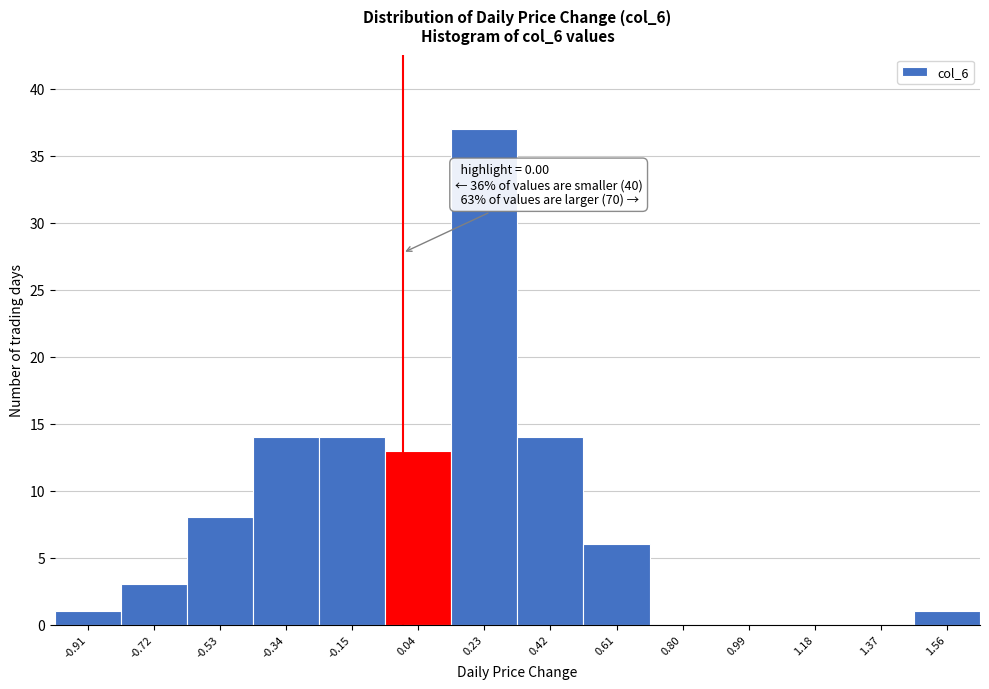

Over which range of the x-axis is the bar tallest?

0.14 to 0.33